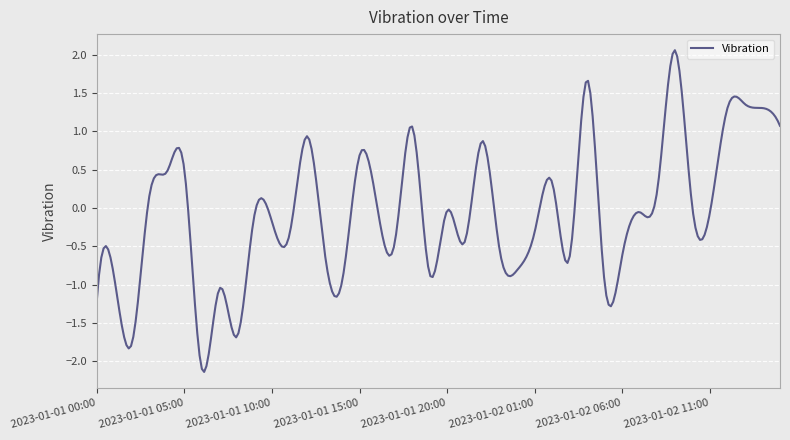

What is the maximum value shown in the chart?

2.1